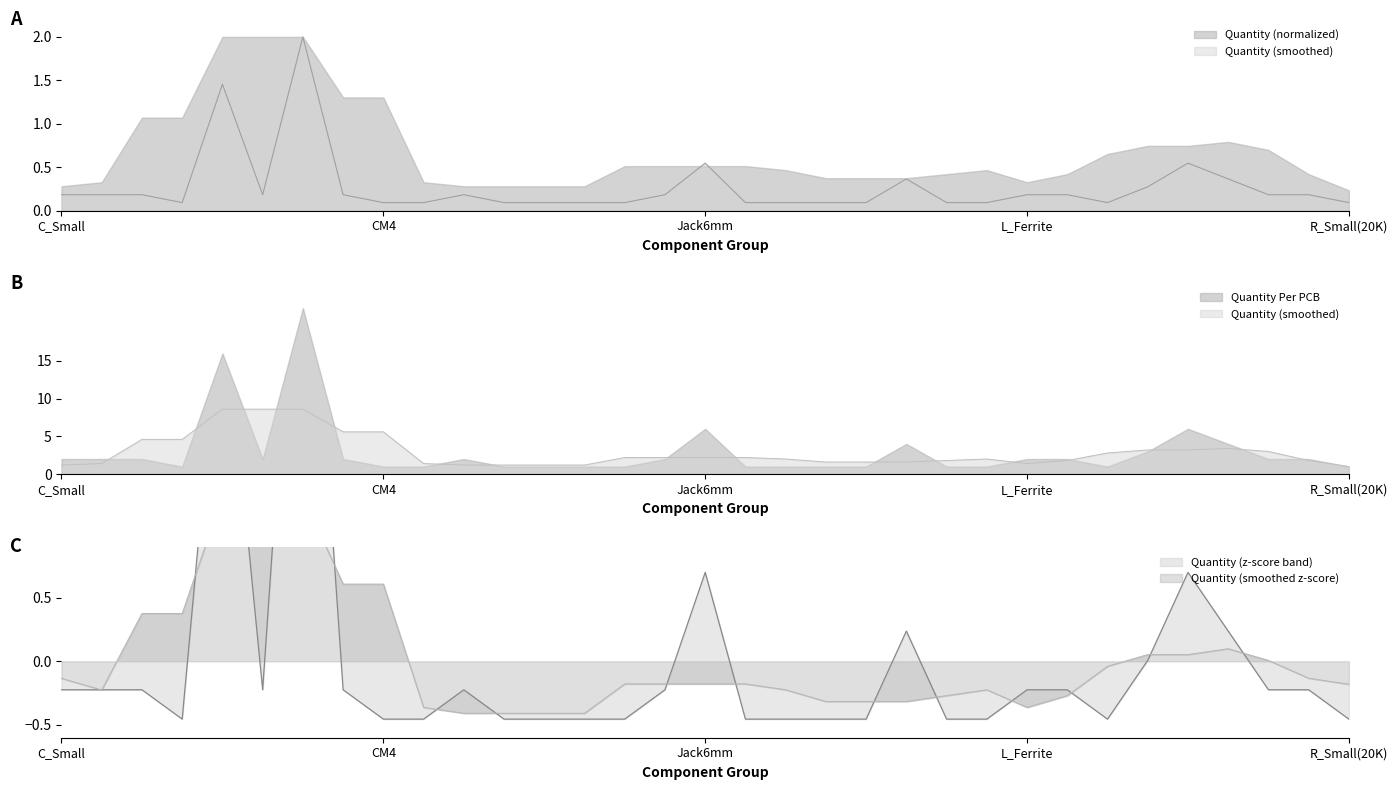

Is it true that the value at 20 is -0.8?

False